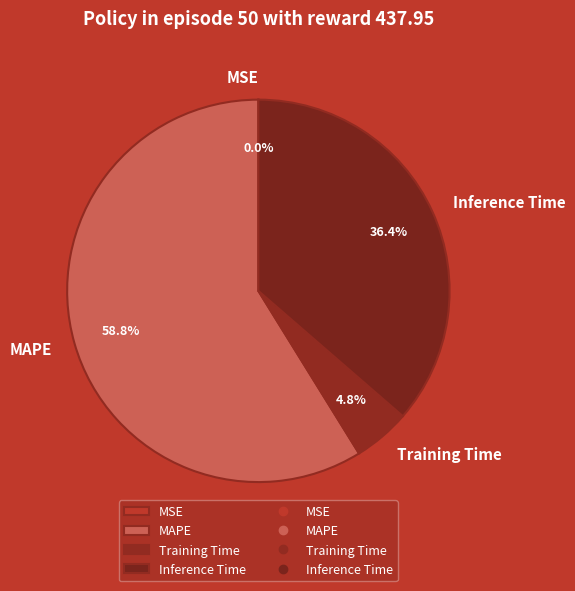

Do MAPE and Inference Time together represent more than half of the pie?

Yes